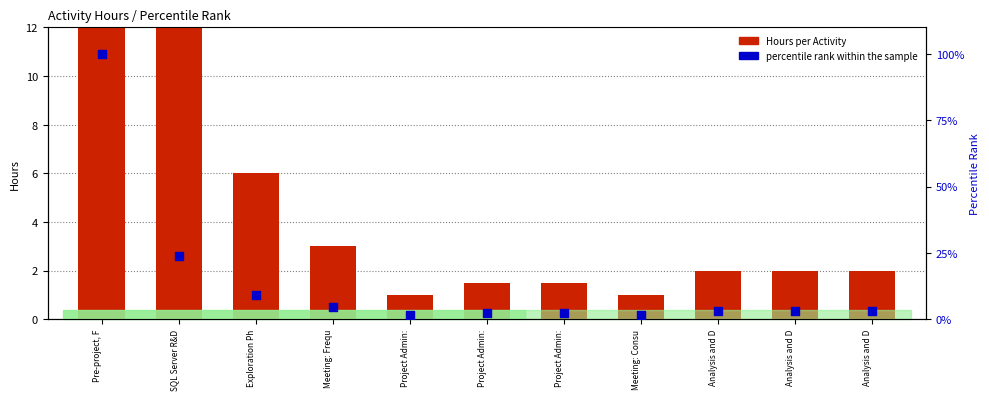

Which series reaches the maximum Y coordinate?

percentile rank within the sample